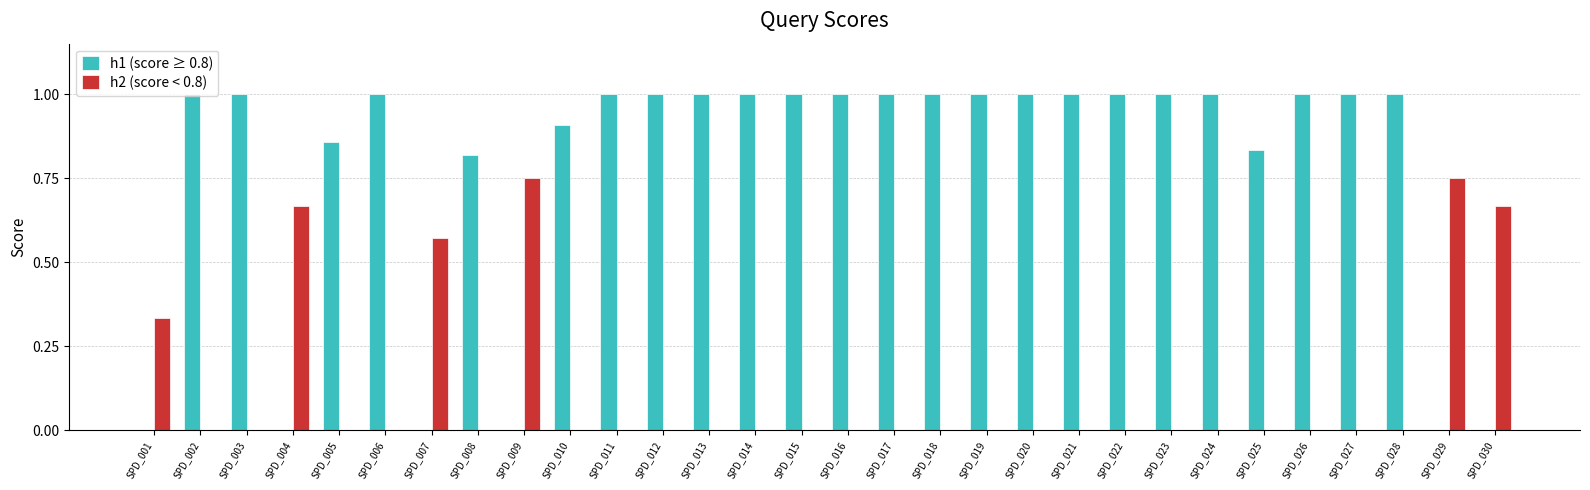

What is the sum of the h1 (score ≥ 0.8) values at SPD_006 and SPD_014?

2.0